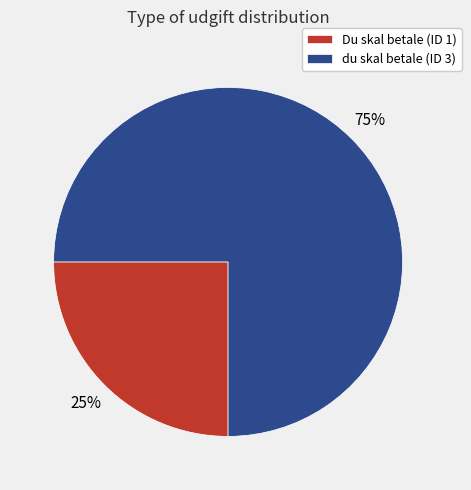

Is Du skal betale (ID 1) the majority of the pie?

No